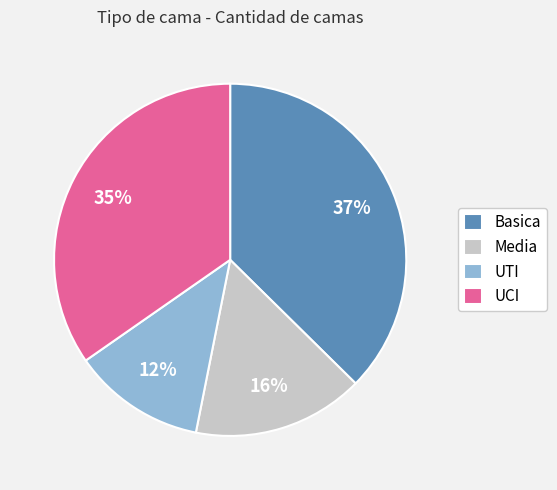

Which category has the biggest portion of the pie?

Basica